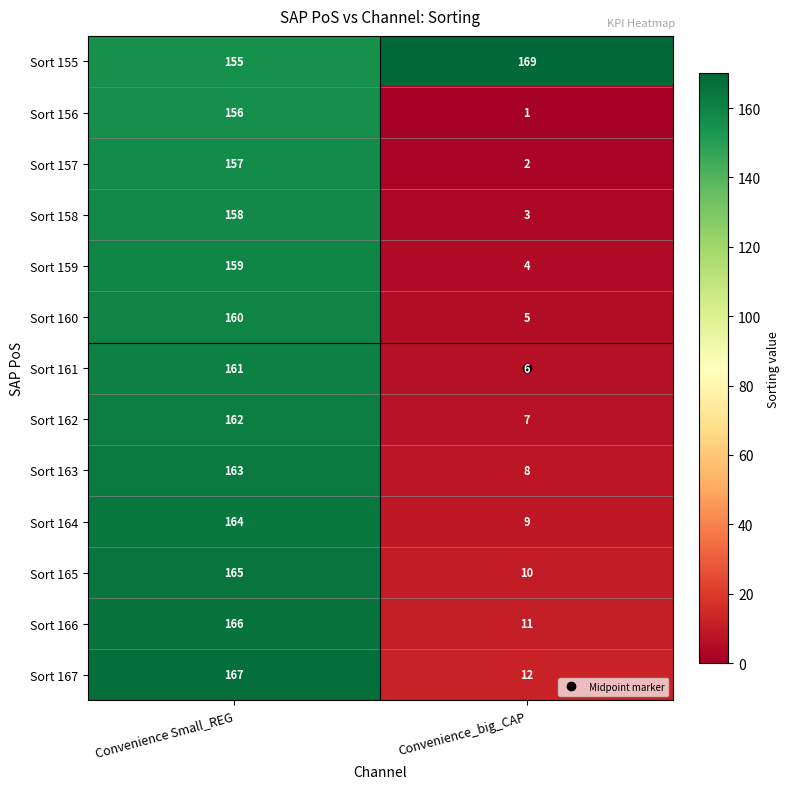

At which category is the sum across all series the highest?

Convenience Small_REG